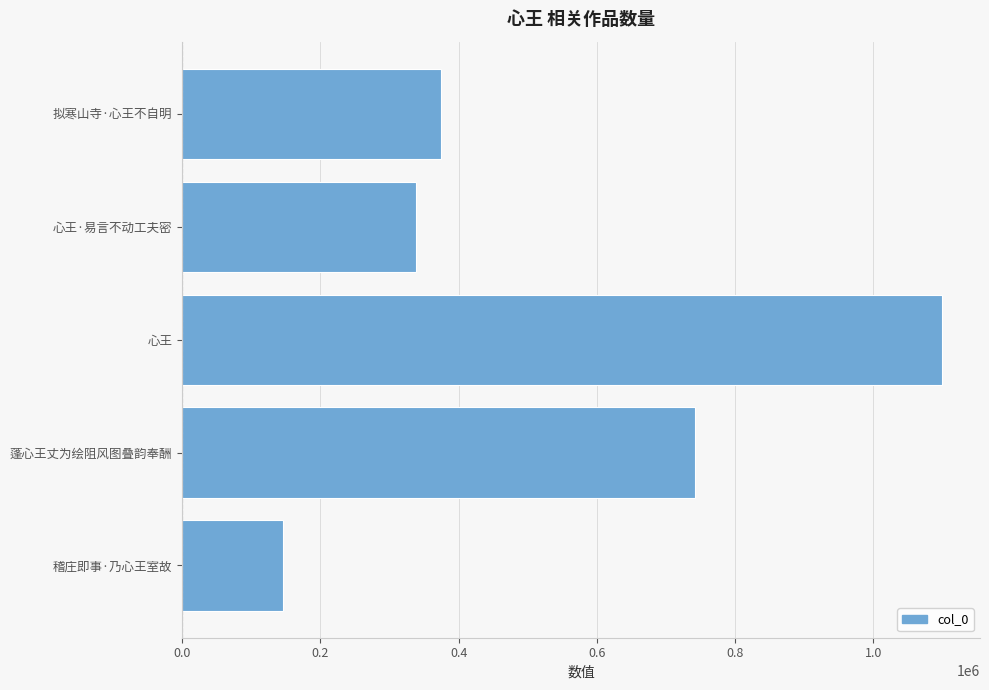

Approximately how many times larger is the value at 拟寒山寺·心王不自明 compared to 心王·易言不动工夫密?

1.1